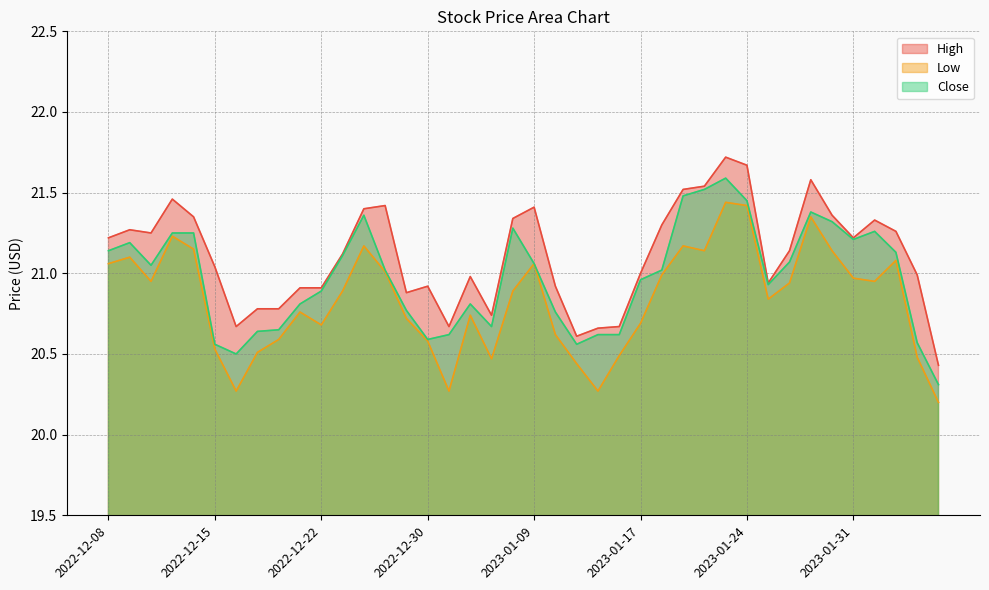

List the labels in order of Low value, largest first.

2023-01-23, 2023-01-24, 2023-01-27, 2022-12-13, 2022-12-27, 2023-01-19, 2022-12-14, 2023-01-20, 2023-01-30, 2022-12-09, 2023-02-02, 2022-12-08, 2023-01-09, 2022-12-28, 2023-01-18, 2023-01-31, 2022-12-12, 2023-02-01, 2023-01-26, 2022-12-23, 2023-01-06, 2023-01-25, 2022-12-21, 2023-01-04, 2022-12-29, 2023-01-17, 2022-12-22, 2023-01-10, 2022-12-20, 2022-12-30, 2022-12-15, 2022-12-19, 2023-01-13, 2023-02-03, 2023-01-05, 2023-01-11, 2022-12-16, 2023-01-03, 2023-01-12, 2023-02-06